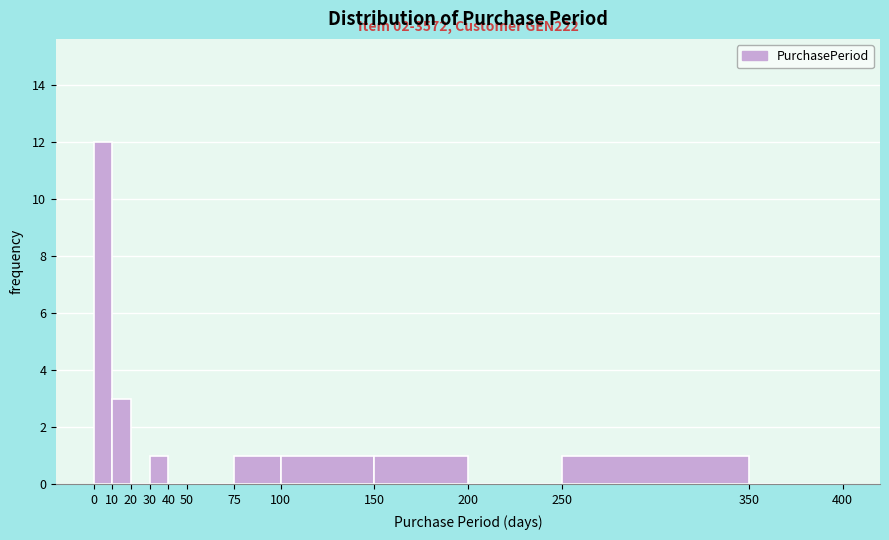

Which range on the x-axis has the tallest bar?

0 to 10